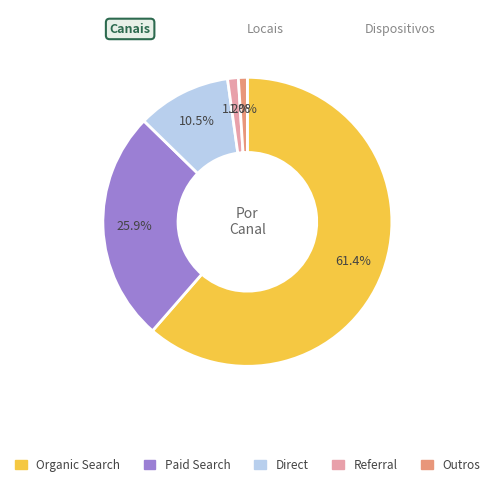

Which slice is the largest?

Organic Search